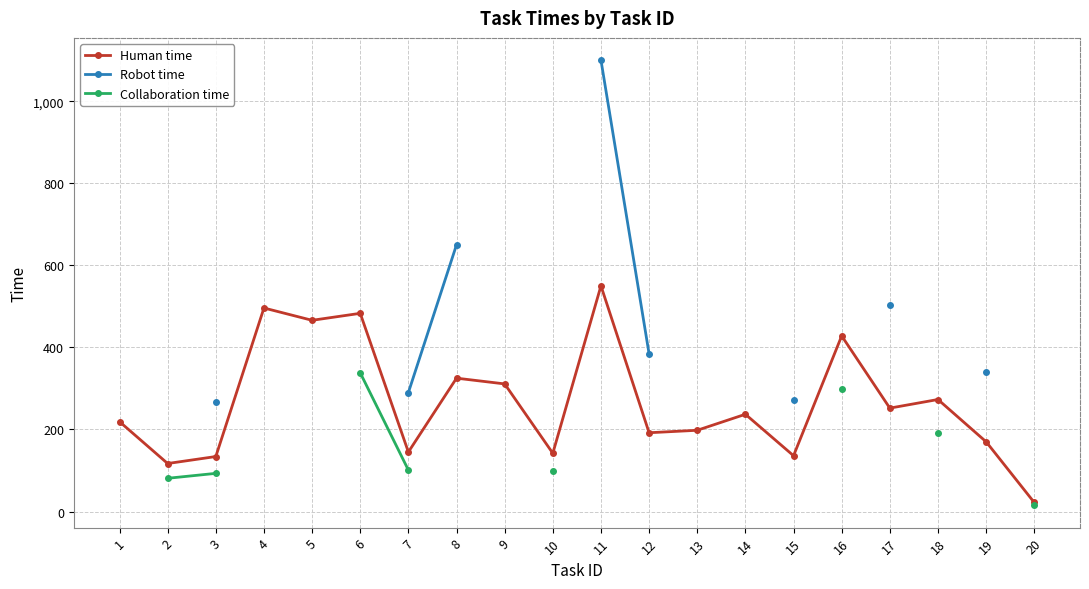

Count the Robot time values in the range 504 to 505.

1